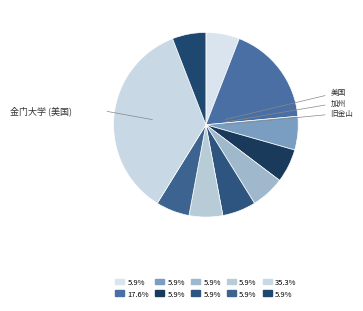

To the nearest percent, what is the difference between the largest and smallest slice percentages?

29%